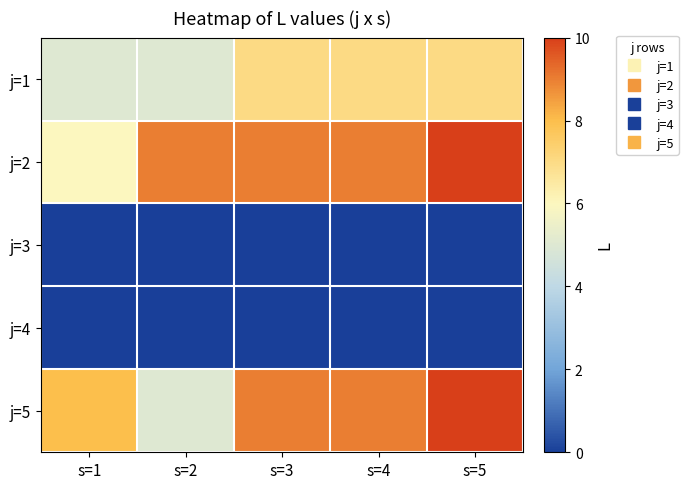

At which category is the sum across all series the highest?

s=5